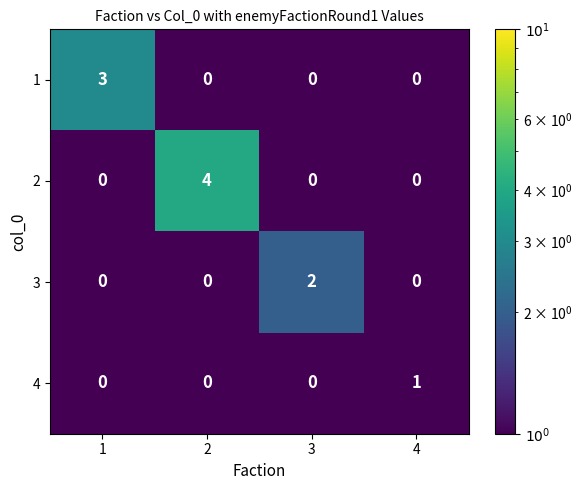

The 3 series shows 0 at 4. True or false?

True